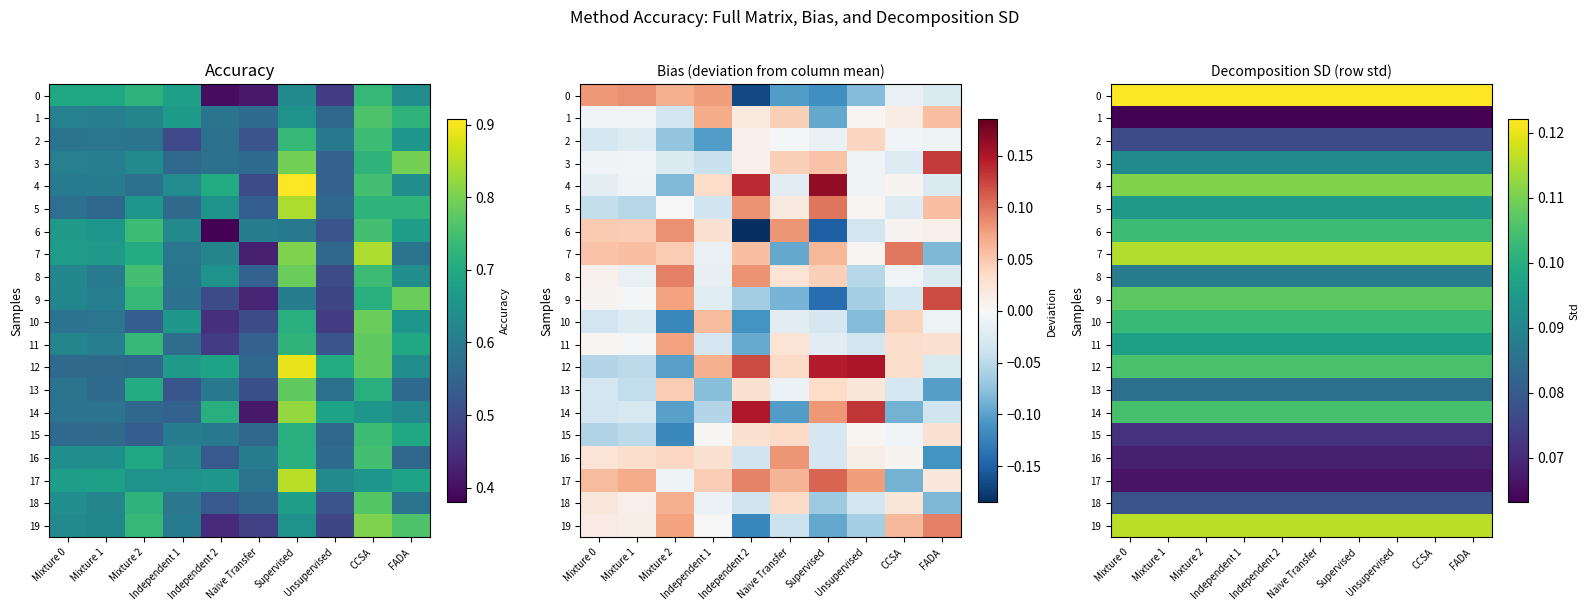

At which label is 0 closest to 0?

Mixture 0